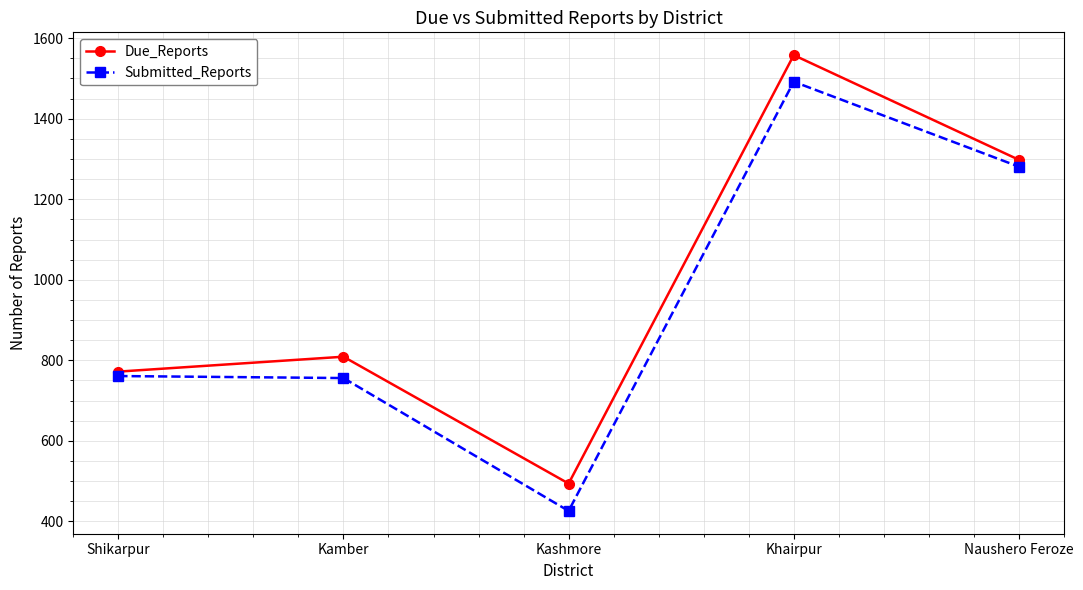

Where is Due_Reports nearest to the value 1026?

Kamber